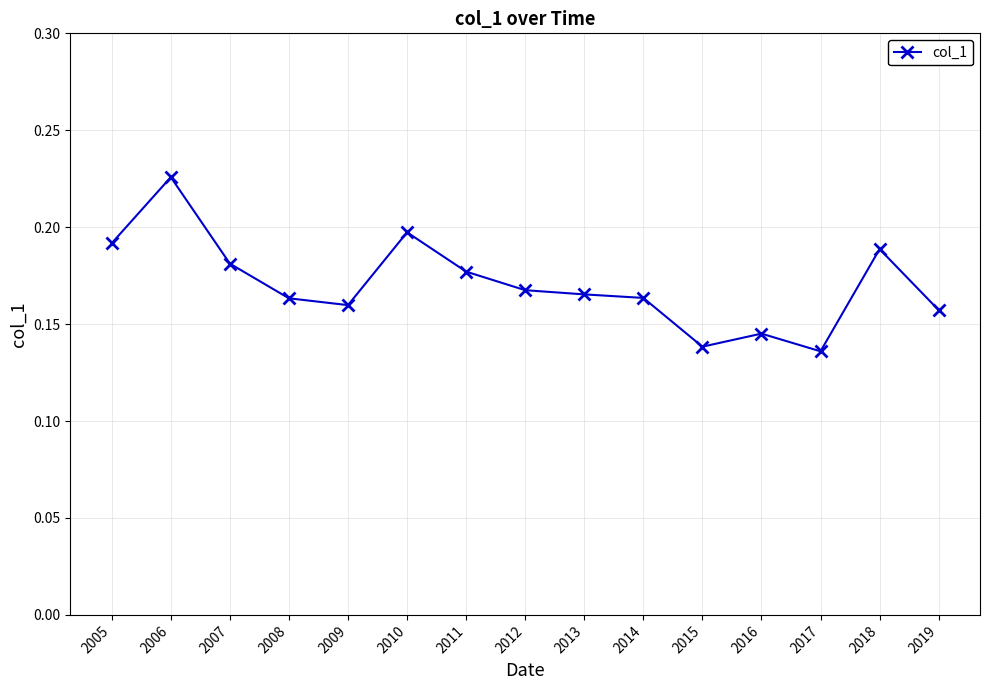

The value at 2011 is 0.2. True or false?

True